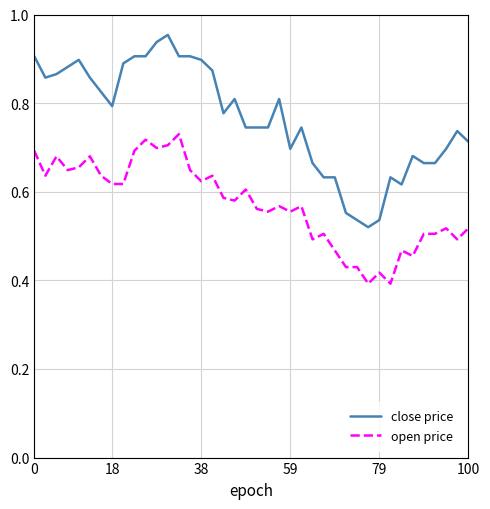

Which series has the widest spread of values?

close price